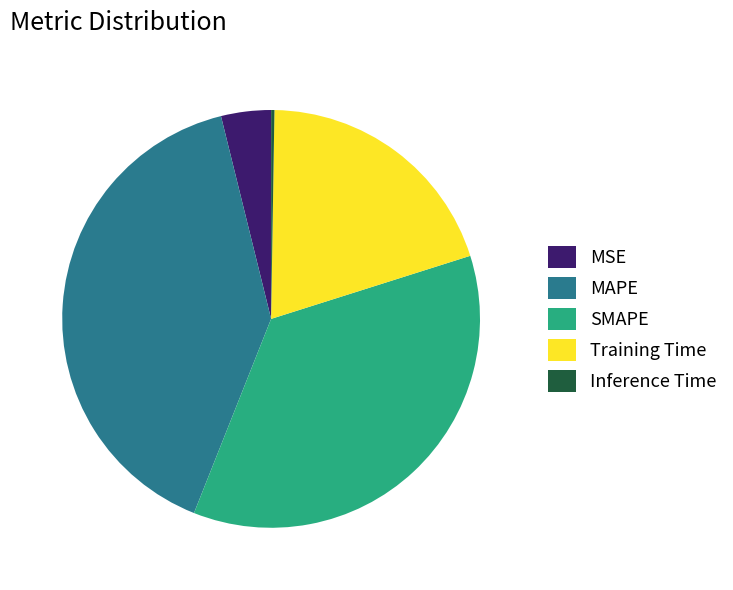

Does SMAPE account for over 50% of the chart?

No